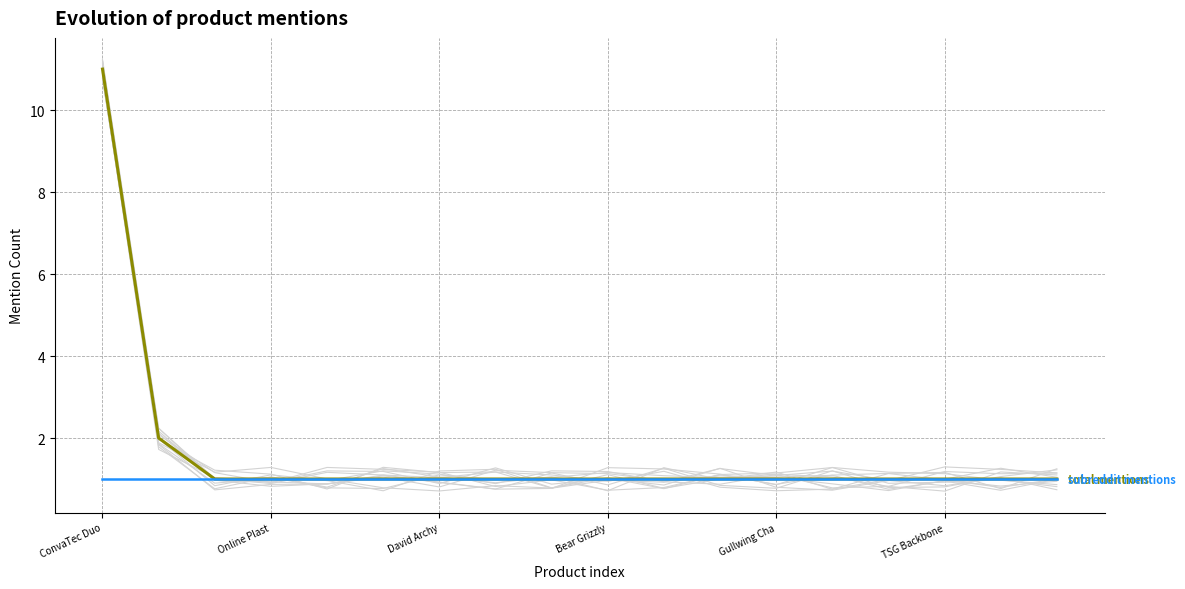

What is the minimum value for subreddit mentions?

1